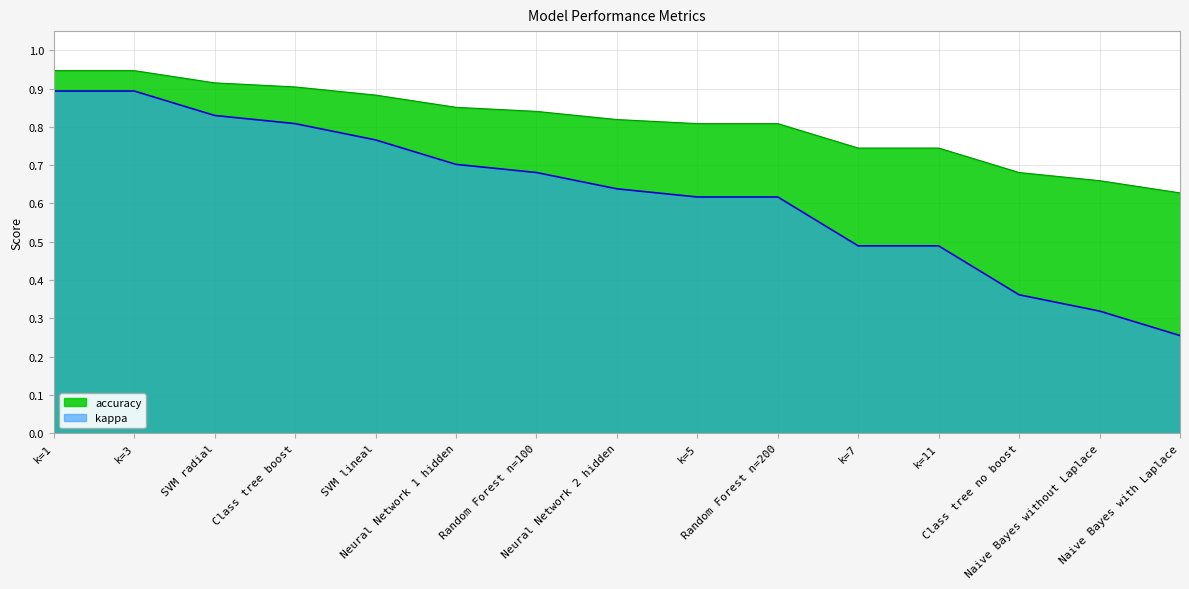

True or false: kappa and accuracy intersect in this chart.

False